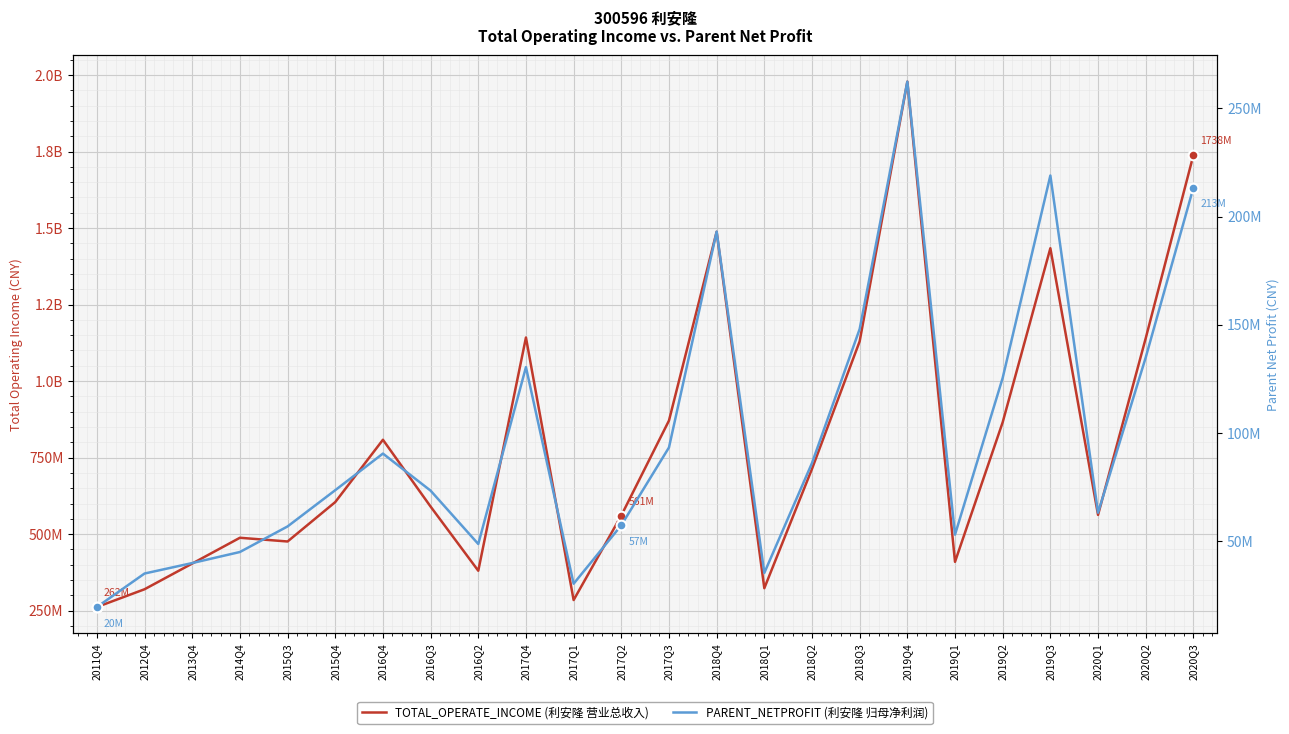

What is the difference between the second highest and second lowest values in the TOTAL_OPERATE_INCOME series?

1453475106.6